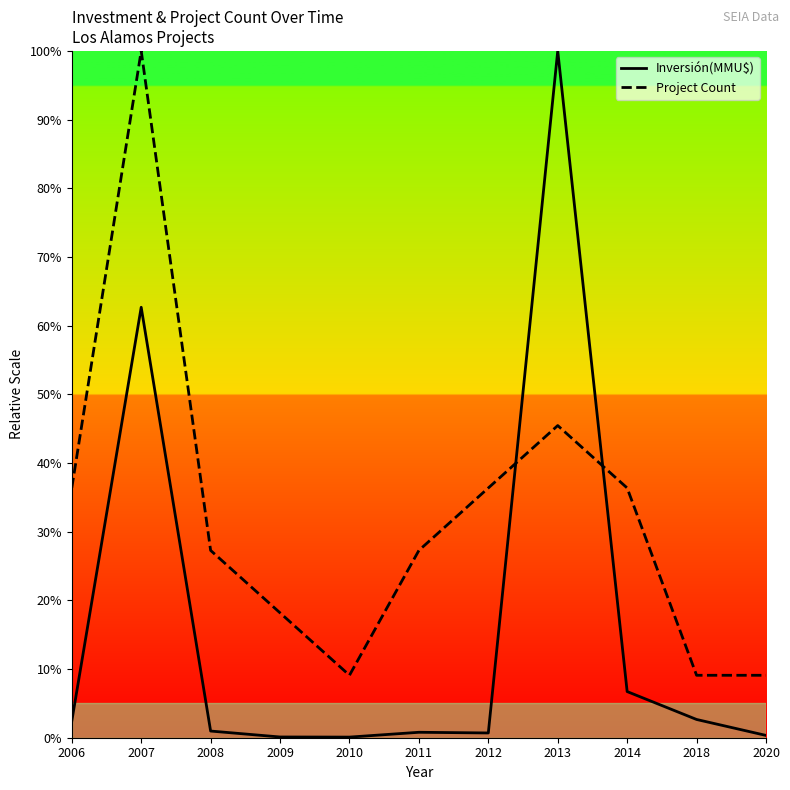

What is the minimum value for Project Count?

9.1